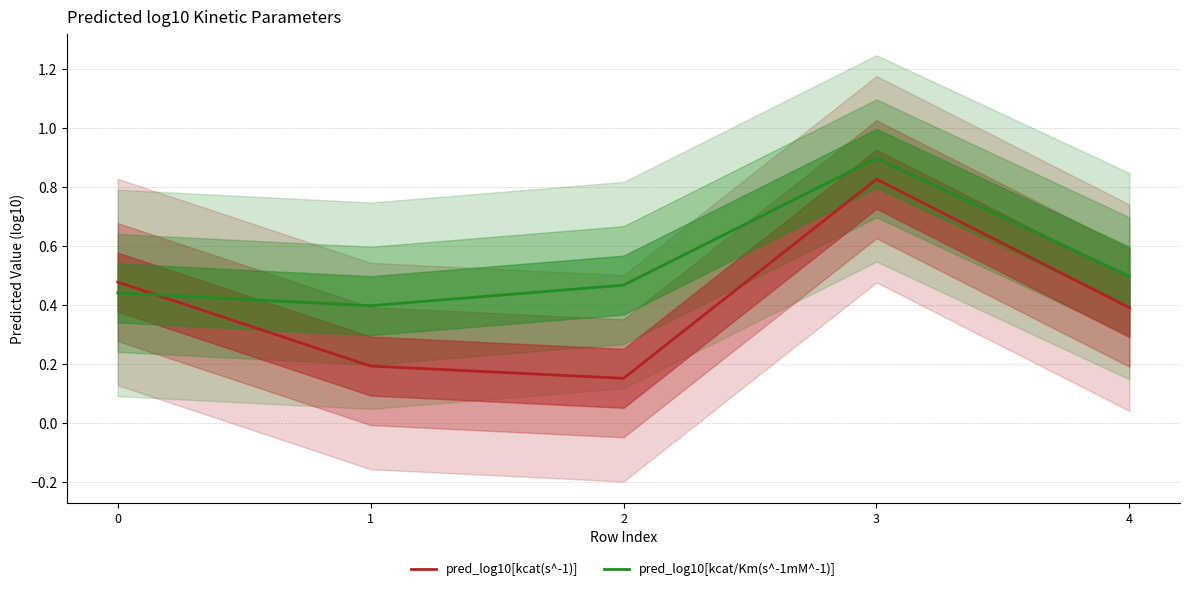

List the series in order of their peak value, lowest first.

pred_log10[kcat(s^-1)], pred_log10[kcat/Km(s^-1mM^-1)]